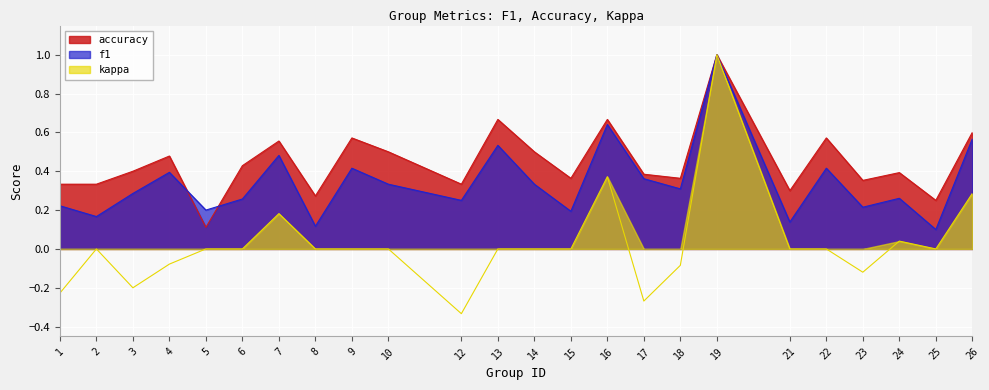

Is it true that accuracy equals 0.3 at 21?

True